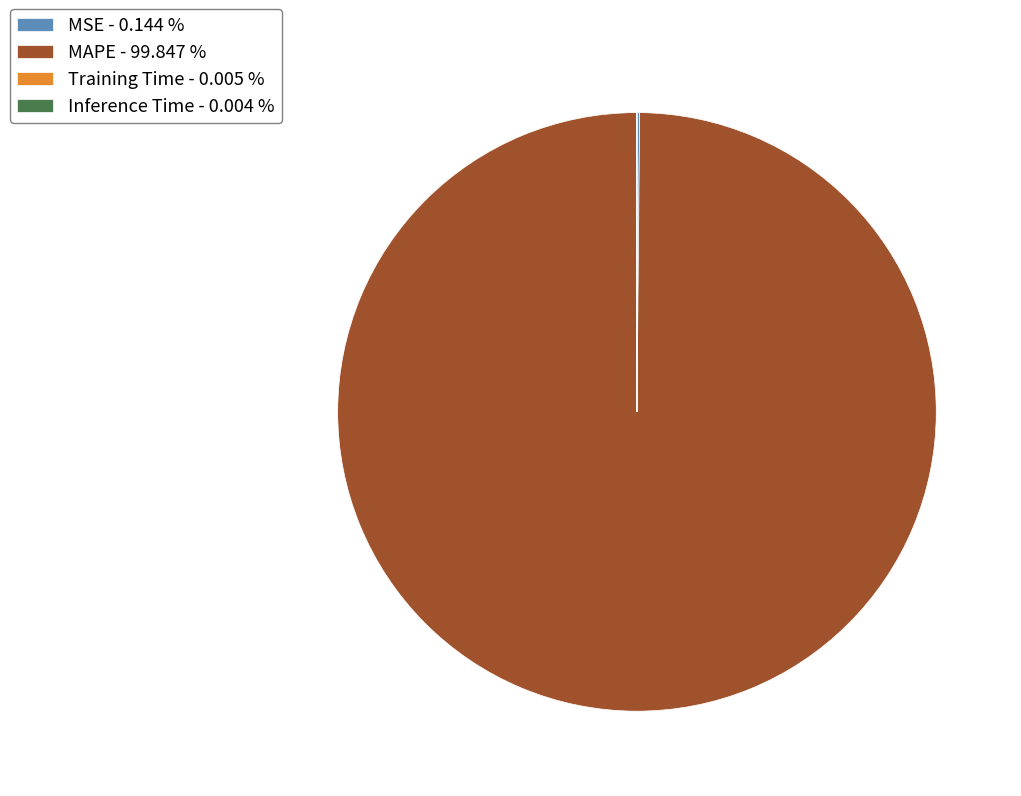

Which slice represents more than half of the pie?

MAPE